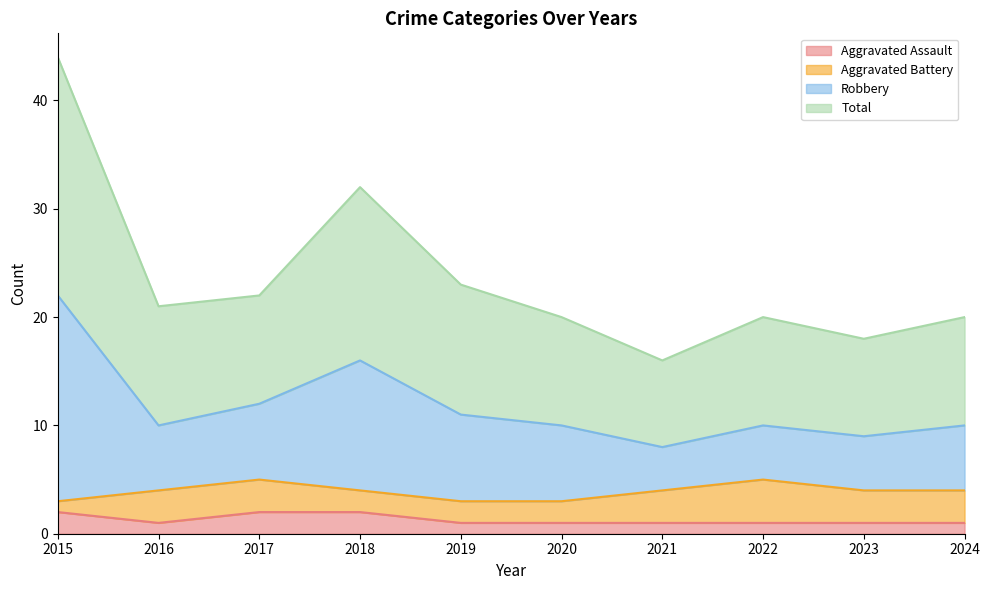

Does the chart display data point markers on the line(s)?

No